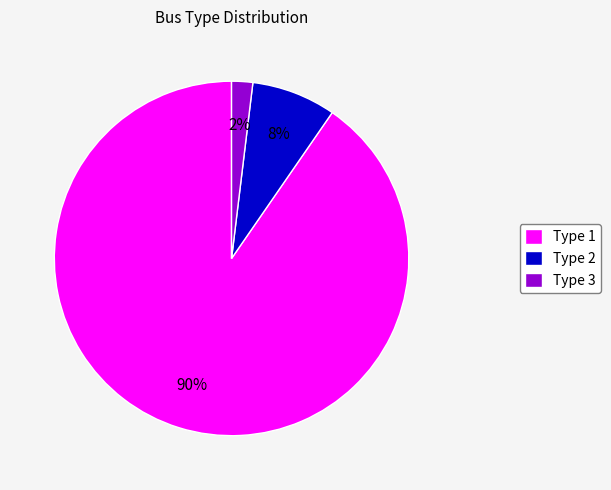

Do Type 3 and Type 2 together represent more than half of the pie?

No